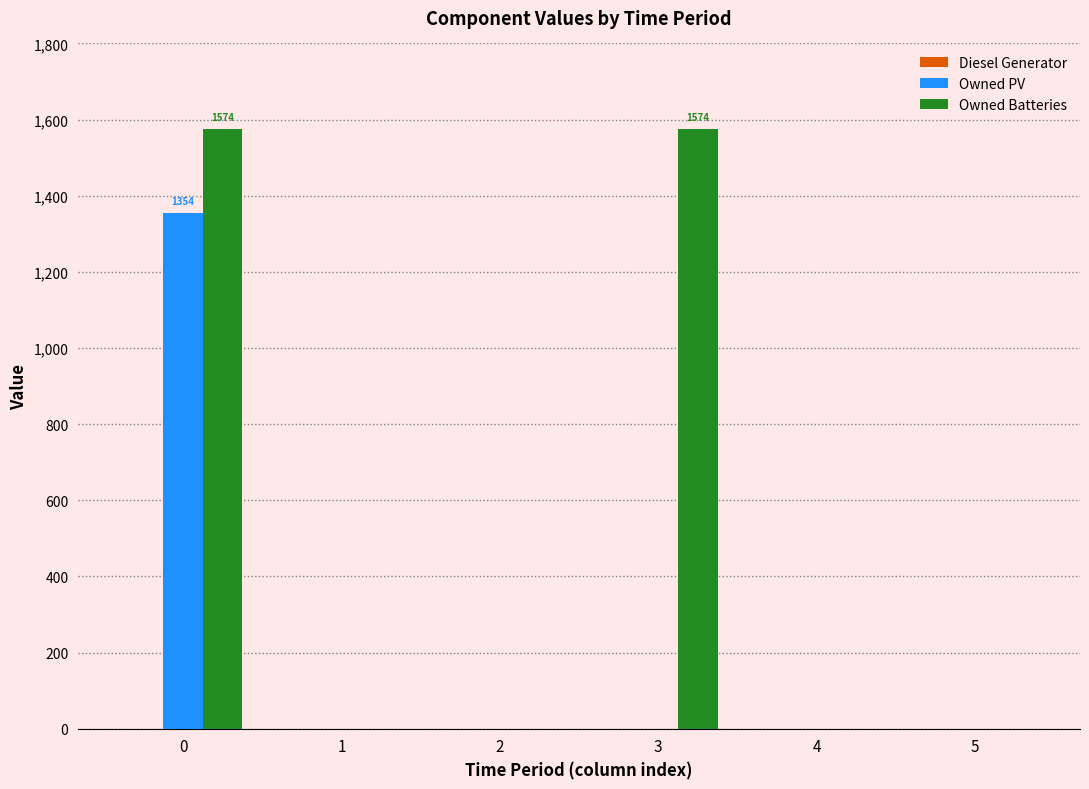

Between 0 and 4, which series saw the biggest shift?

Owned Batteries